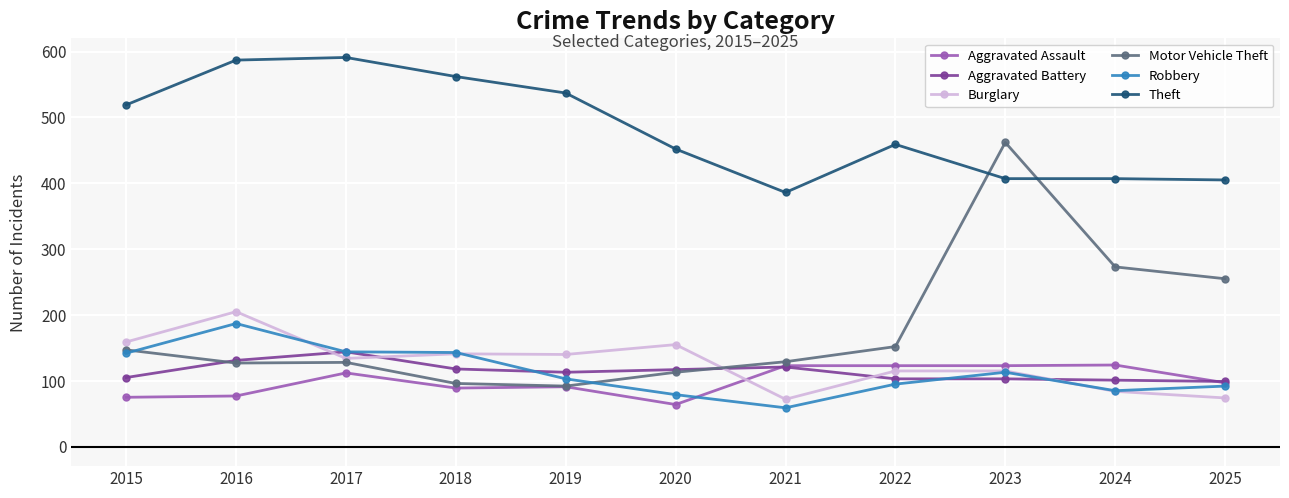

How many lines are shown in the chart?

6